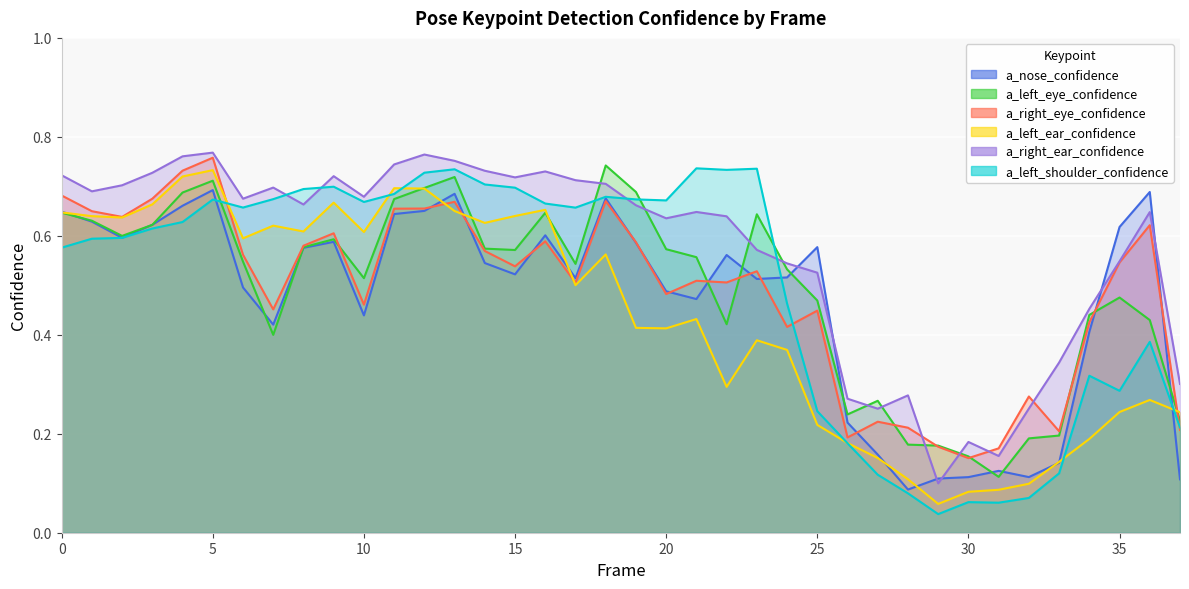

At which category does a_right_ear_confidence reach its first local valley?

1